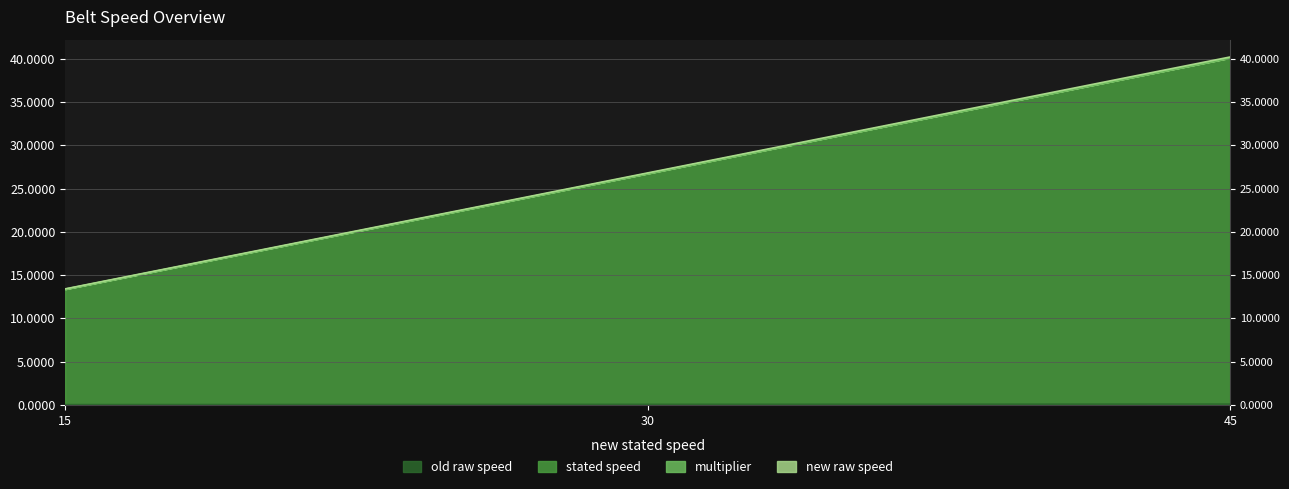

True or false: new raw speed has a value of 40.2 at 45.

True